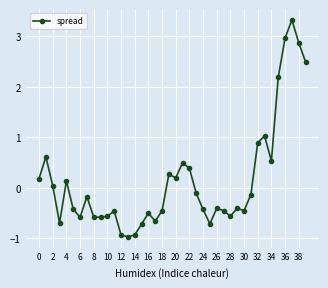

What is the value of the 35th point from the left?

0.5